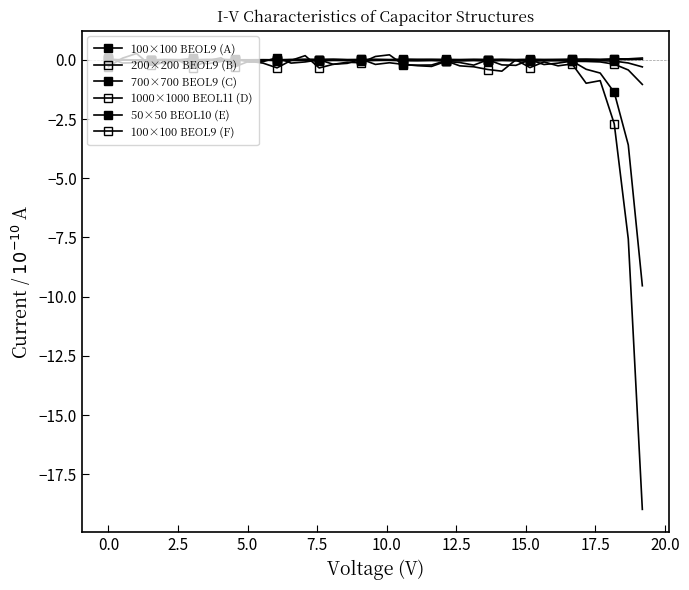

How many lines are shown in the chart?

6